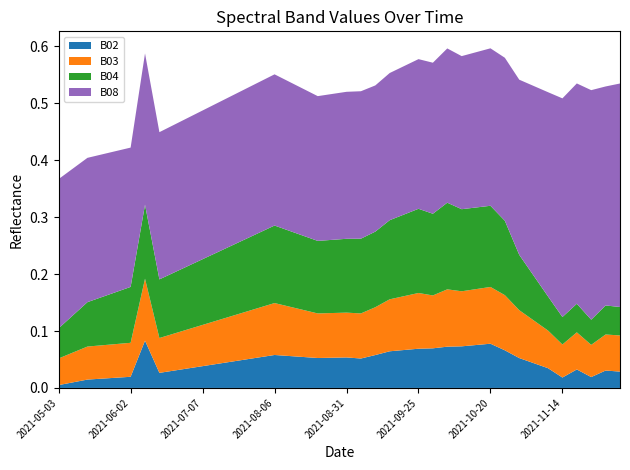

Reading left to right, extract all data points from this chart.

B02: 2021-05-03=0.0	2021-05-08=0.0	2021-05-18=0.0	2021-05-23=0.0	2021-05-28=0.0	2021-06-02=0.0	2021-06-07=0.1	2021-06-12=0.0	2021-06-17=0.0	2021-06-22=0.0	2021-07-07=0.0	2021-07-17=0.0	2021-07-22=0.0	2021-07-27=0.1	2021-08-01=0.1	2021-08-06=0.1	2021-08-11=0.1	2021-08-16=0.1	2021-08-21=0.1	2021-08-26=0.1	2021-08-31=0.1	2021-09-05=0.1	2021-09-10=0.1	2021-09-15=0.1	2021-09-20=0.1	2021-09-25=0.1	2021-09-30=0.1	2021-10-05=0.1	2021-10-10=0.1	2021-10-15=0.1	2021-10-20=0.1	2021-10-25=0.1	2021-10-30=0.1	2021-11-04=0.0	2021-11-09=0.0	2021-11-14=0.0	2021-11-19=0.0	2021-11-24=0.0	2021-11-29=0.0	2021-12-04=0.0
B03: 2021-05-03=0.0	2021-05-08=0.1	2021-05-18=0.1	2021-05-23=0.1	2021-05-28=0.1	2021-06-02=0.1	2021-06-07=0.1	2021-06-12=0.1	2021-06-17=0.1	2021-06-22=0.1	2021-07-07=0.1	2021-07-17=0.1	2021-07-22=0.1	2021-07-27=0.1	2021-08-01=0.1	2021-08-06=0.1	2021-08-11=0.1	2021-08-16=0.1	2021-08-21=0.1	2021-08-26=0.1	2021-08-31=0.1	2021-09-05=0.1	2021-09-10=0.1	2021-09-15=0.1	2021-09-20=0.1	2021-09-25=0.1	2021-09-30=0.1	2021-10-05=0.1	2021-10-10=0.1	2021-10-15=0.1	2021-10-20=0.1	2021-10-25=0.1	2021-10-30=0.1	2021-11-04=0.1	2021-11-09=0.1	2021-11-14=0.1	2021-11-19=0.1	2021-11-24=0.1	2021-11-29=0.1	2021-12-04=0.1
B04: 2021-05-03=0.1	2021-05-08=0.1	2021-05-18=0.1	2021-05-23=0.1	2021-05-28=0.1	2021-06-02=0.1	2021-06-07=0.1	2021-06-12=0.1	2021-06-17=0.1	2021-06-22=0.1	2021-07-07=0.1	2021-07-17=0.1	2021-07-22=0.1	2021-07-27=0.1	2021-08-01=0.1	2021-08-06=0.1	2021-08-11=0.1	2021-08-16=0.1	2021-08-21=0.1	2021-08-26=0.1	2021-08-31=0.1	2021-09-05=0.1	2021-09-10=0.1	2021-09-15=0.1	2021-09-20=0.1	2021-09-25=0.1	2021-09-30=0.1	2021-10-05=0.2	2021-10-10=0.1	2021-10-15=0.1	2021-10-20=0.1	2021-10-25=0.1	2021-10-30=0.1	2021-11-04=0.1	2021-11-09=0.1	2021-11-14=0.0	2021-11-19=0.1	2021-11-24=0.0	2021-11-29=0.1	2021-12-04=0.1
B08: 2021-05-03=0.3	2021-05-08=0.3	2021-05-18=0.3	2021-05-23=0.3	2021-05-28=0.2	2021-06-02=0.2	2021-06-07=0.3	2021-06-12=0.3	2021-06-17=0.3	2021-06-22=0.3	2021-07-07=0.3	2021-07-17=0.3	2021-07-22=0.3	2021-07-27=0.3	2021-08-01=0.3	2021-08-06=0.3	2021-08-11=0.3	2021-08-16=0.3	2021-08-21=0.3	2021-08-26=0.3	2021-08-31=0.3	2021-09-05=0.3	2021-09-10=0.3	2021-09-15=0.3	2021-09-20=0.3	2021-09-25=0.3	2021-09-30=0.3	2021-10-05=0.3	2021-10-10=0.3	2021-10-15=0.3	2021-10-20=0.3	2021-10-25=0.3	2021-10-30=0.3	2021-11-04=0.3	2021-11-09=0.4	2021-11-14=0.4	2021-11-19=0.4	2021-11-24=0.4	2021-11-29=0.4	2021-12-04=0.4